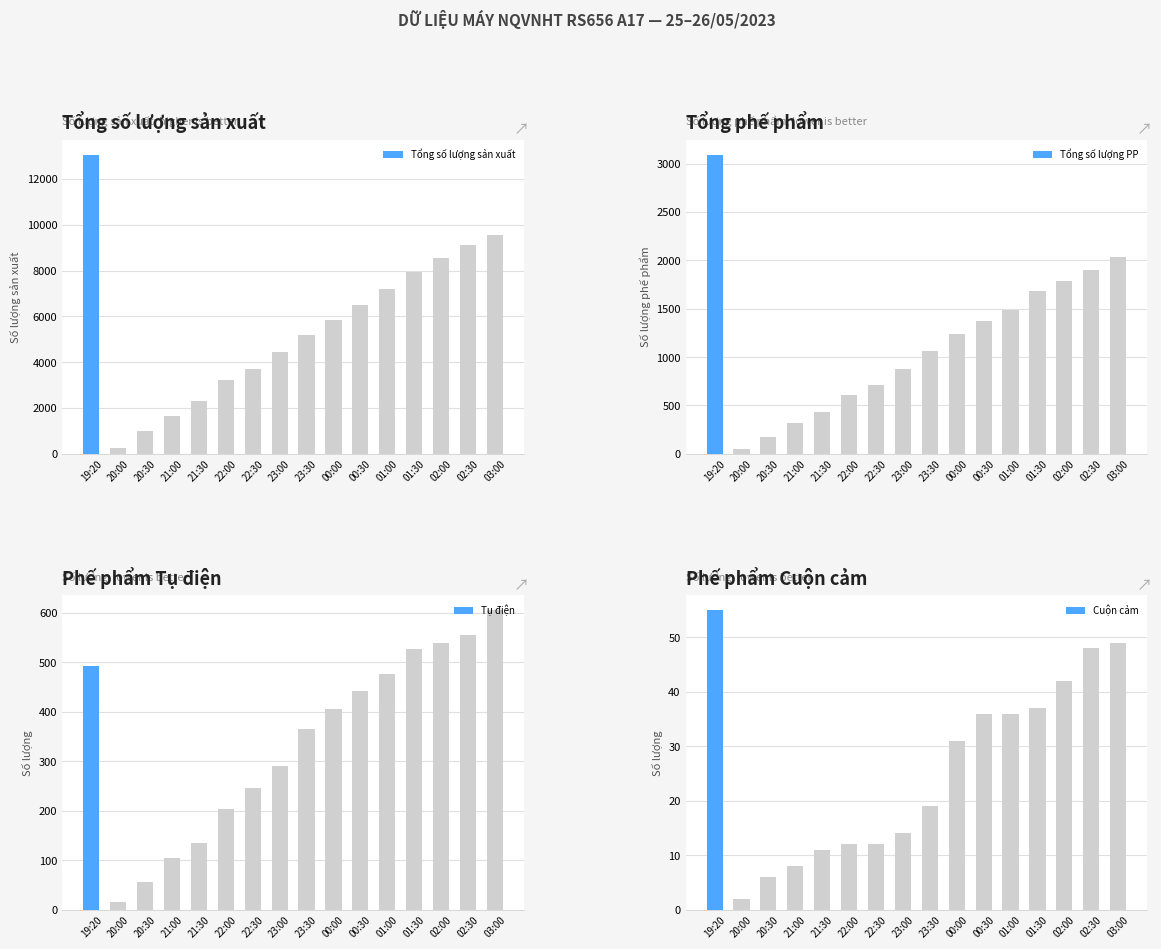

What position from the left is 23:00?

8